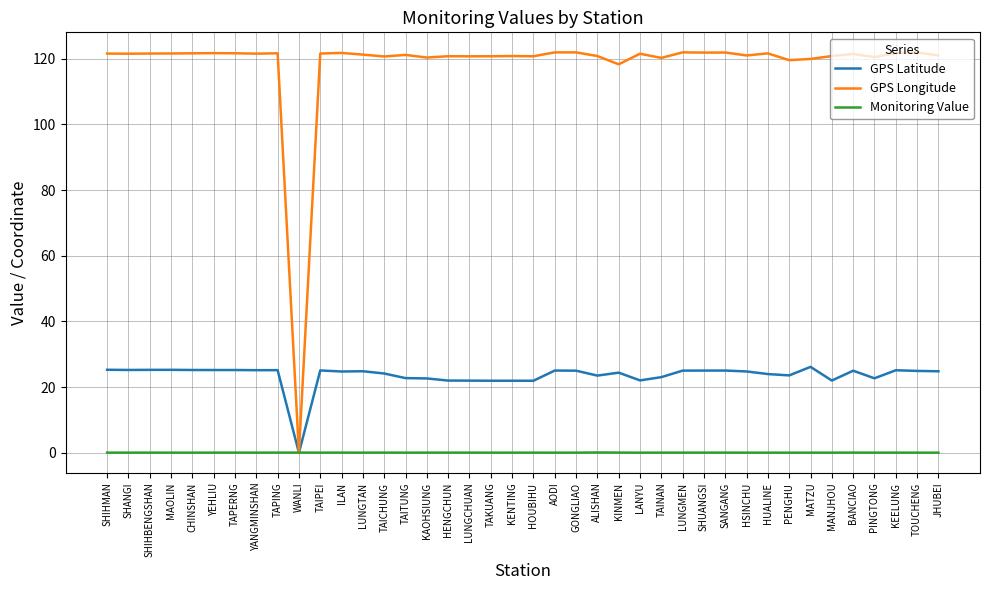

Is the value of Monitoring Value at LANYU greater than the value of GPS Latitude at TAKUANG?

No